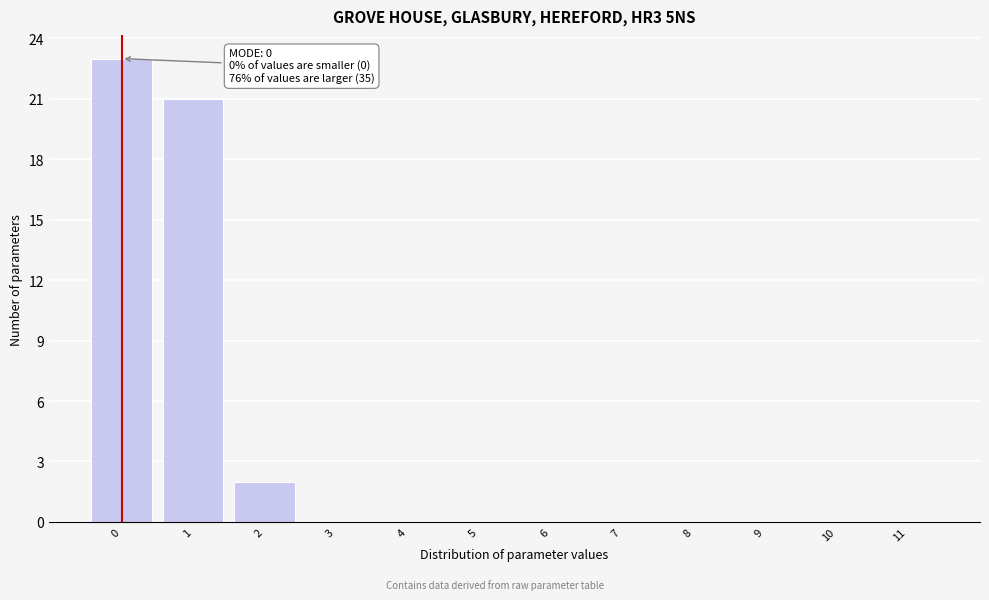

Which range on the x-axis has the tallest bar?

-0.5 to 0.5